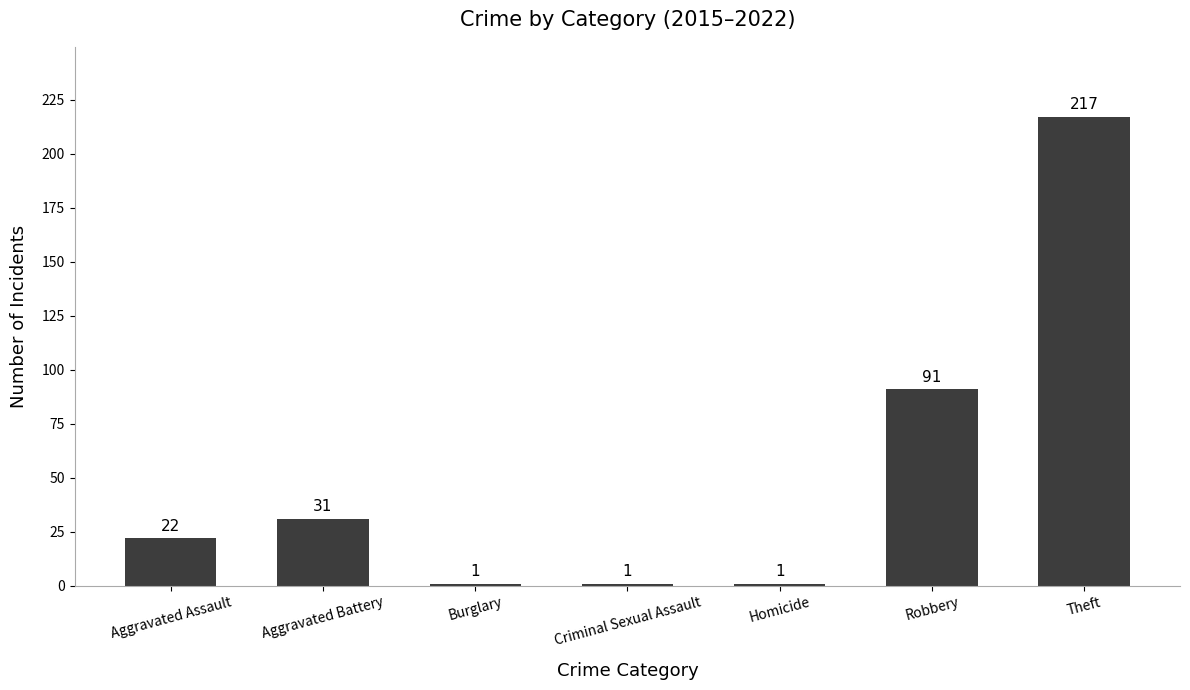

Between Aggravated Battery and Burglary, which is larger?

Aggravated Battery